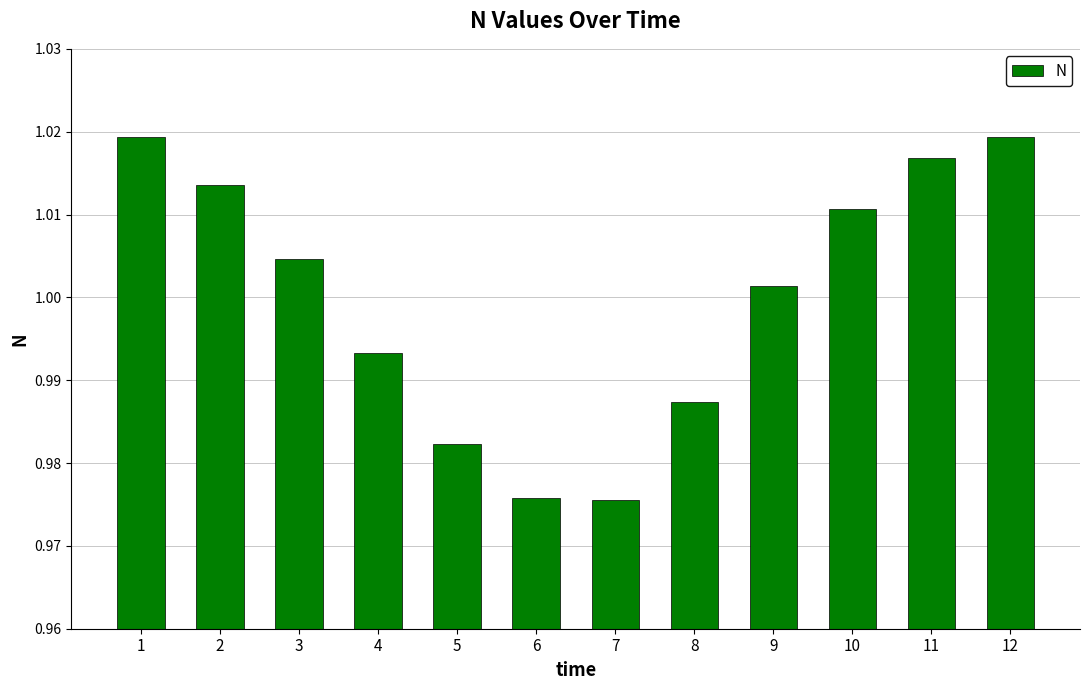

The chart shows a value of 0.5 at 5. True or false?

False